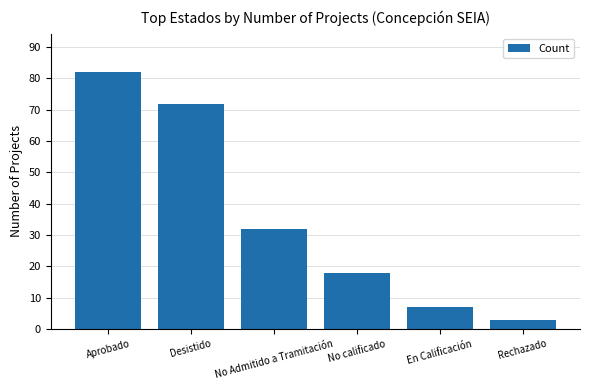

What is the difference between the values at Desistido and Rechazado?

69